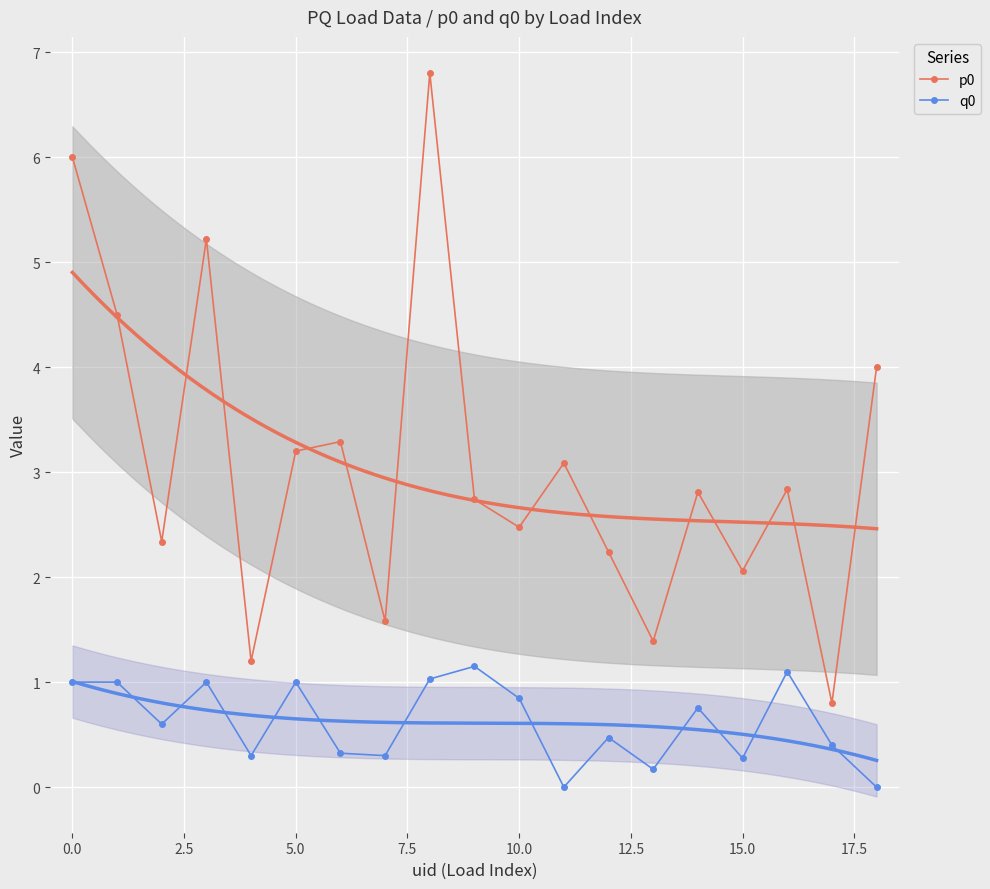

What are all the series names shown in the legend?

p0, q0